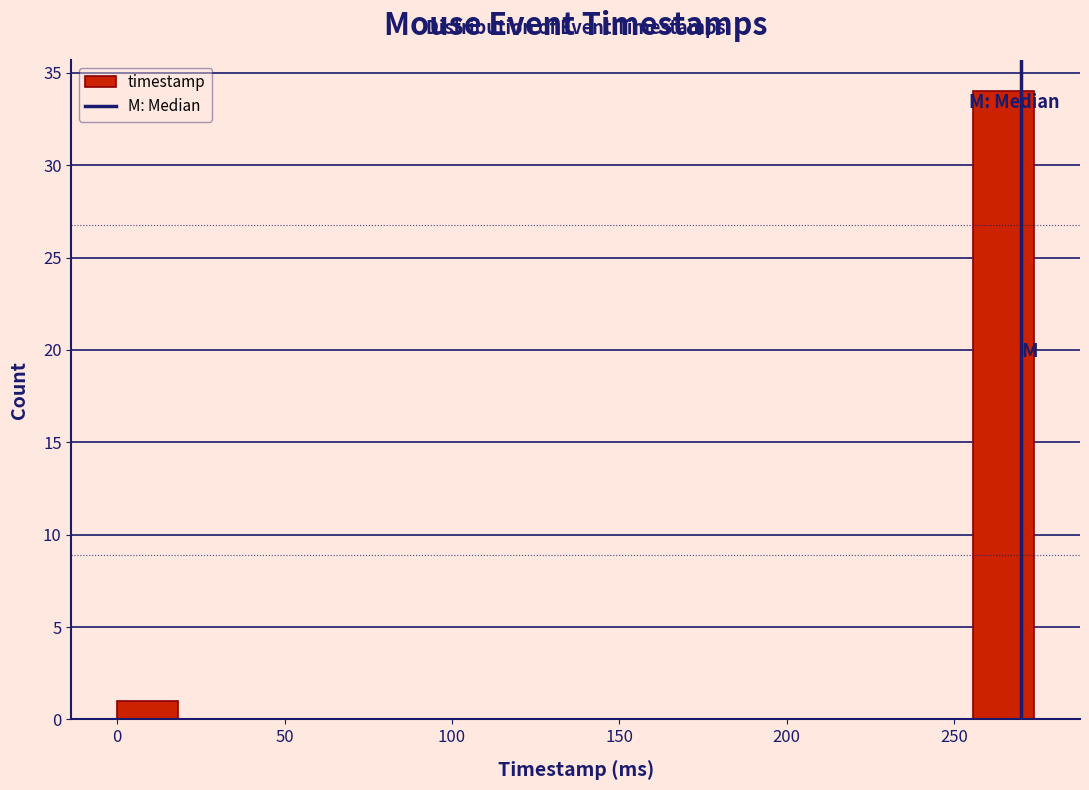

Around what value on the x-axis is the tallest bar? Give the approximate position of its centre, as read against the axis.

265